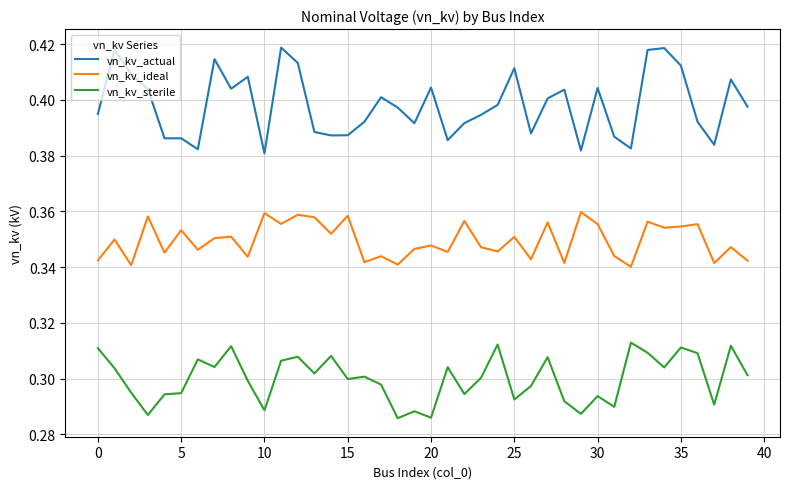

Count the vn_kv_actual values in the range 0 to 1.

40